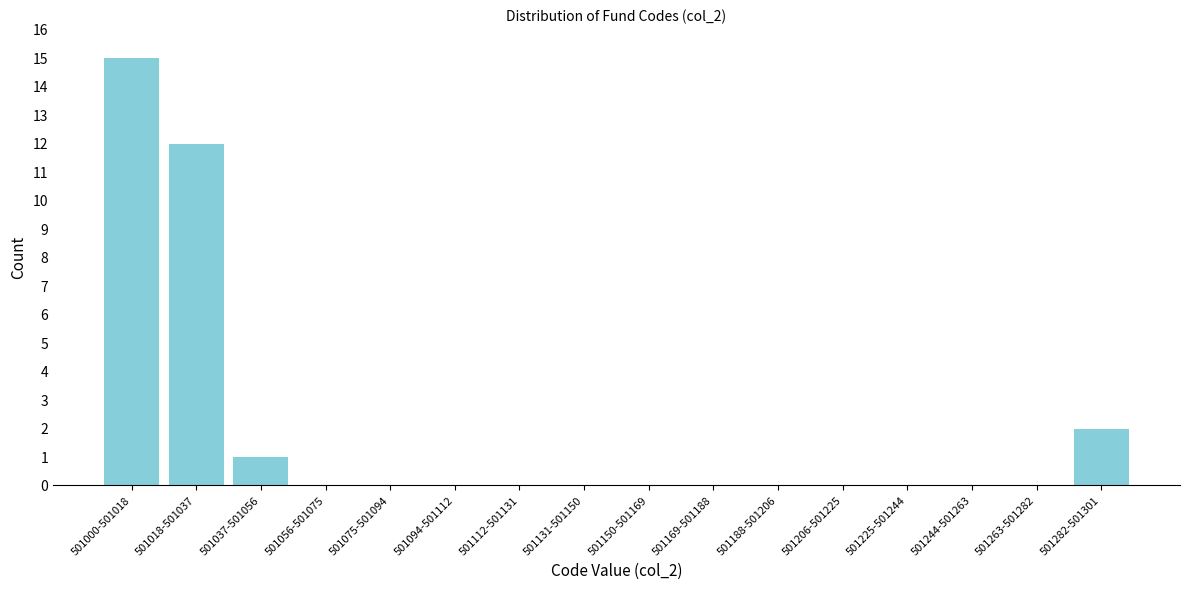

Reading left to right, list all the values displayed in this chart.

501000-501018=15	501018-501037=12	501037-501056=1	501056-501075=0	501075-501094=0	501094-501112=0	501112-501131=0	501131-501150=0	501150-501169=0	501169-501188=0	501188-501206=0	501206-501225=0	501225-501244=0	501244-501263=0	501263-501282=0	501282-501301=2